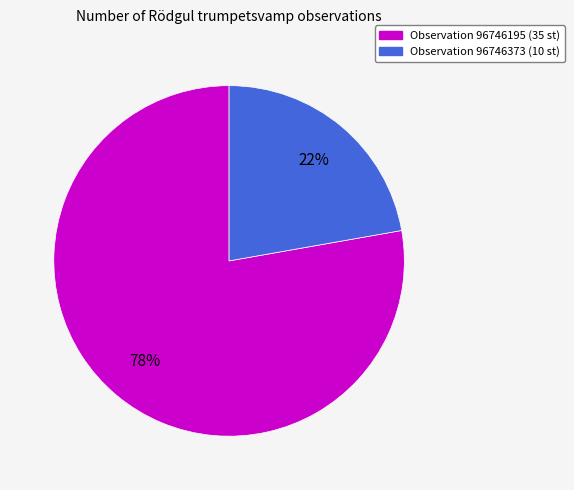

To the nearest percent, what is the average slice percentage?

50%